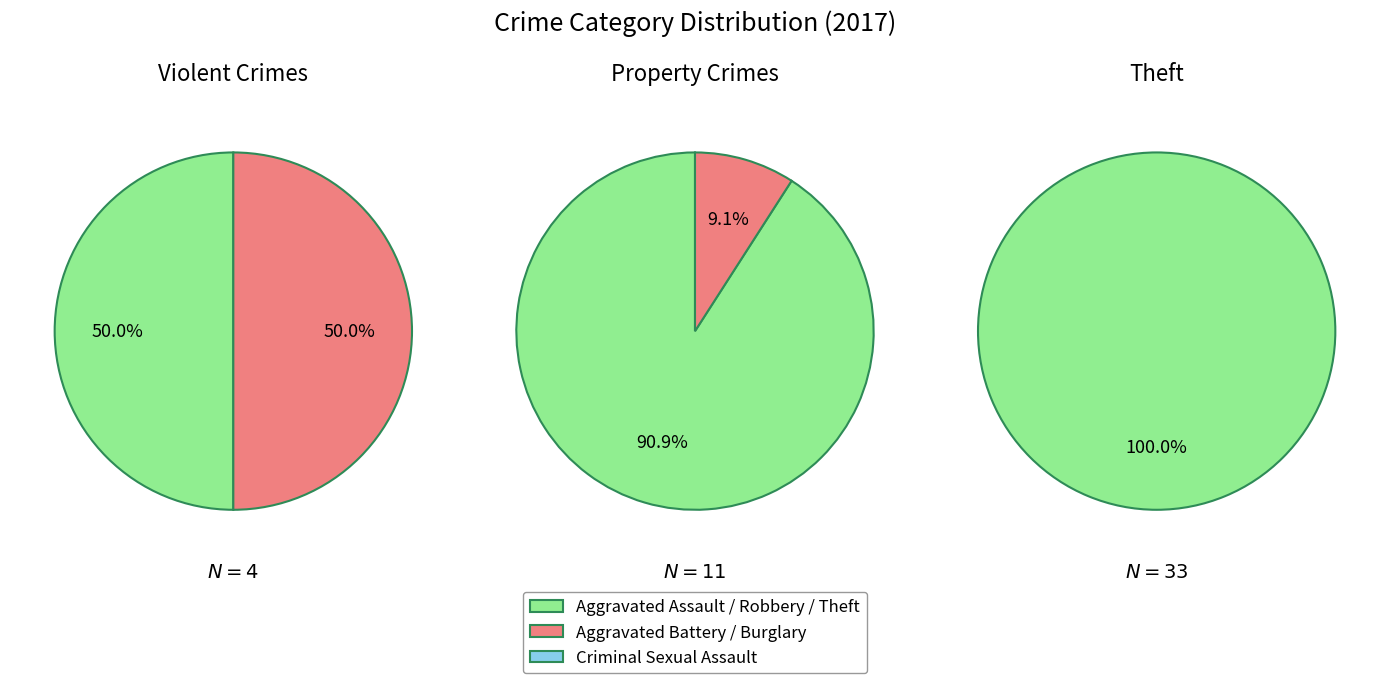

What is the ratio of the value at Aggravated Battery to the value at Aggravated Assault?

1.0